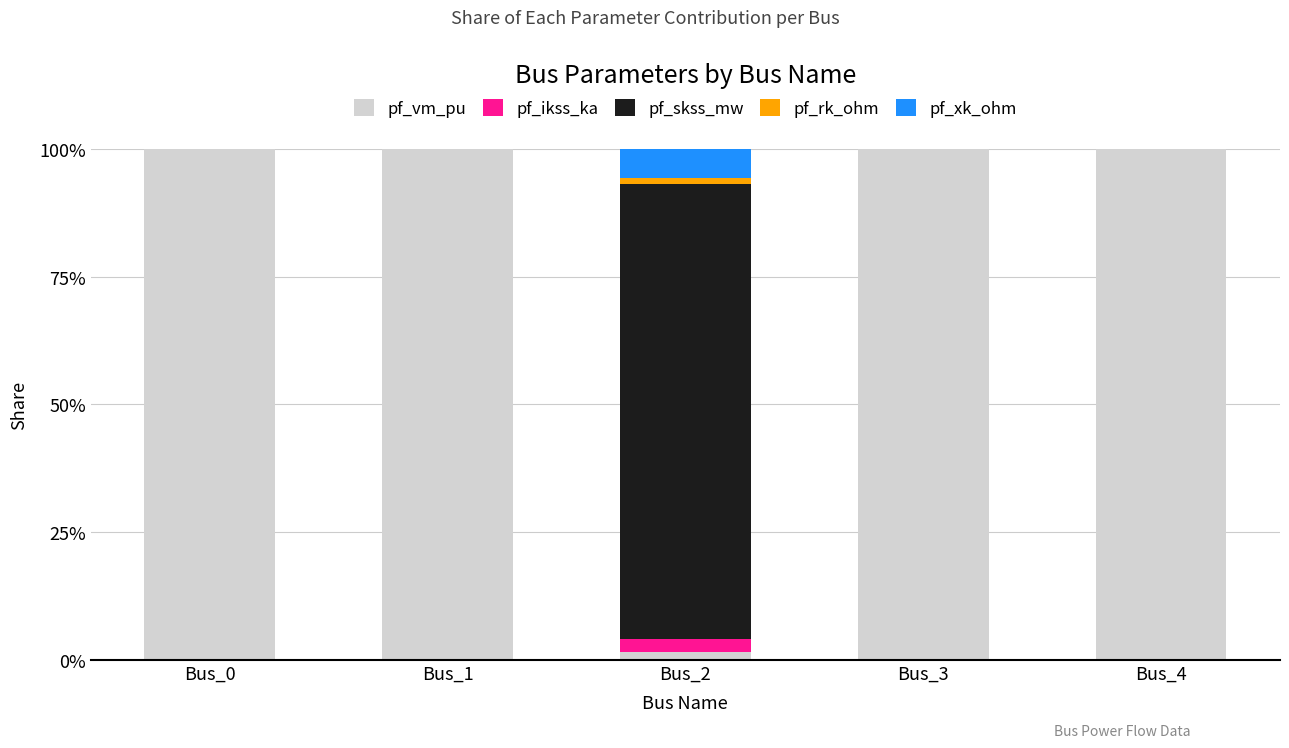

What is the total value across all series at Bus_4?

100.0